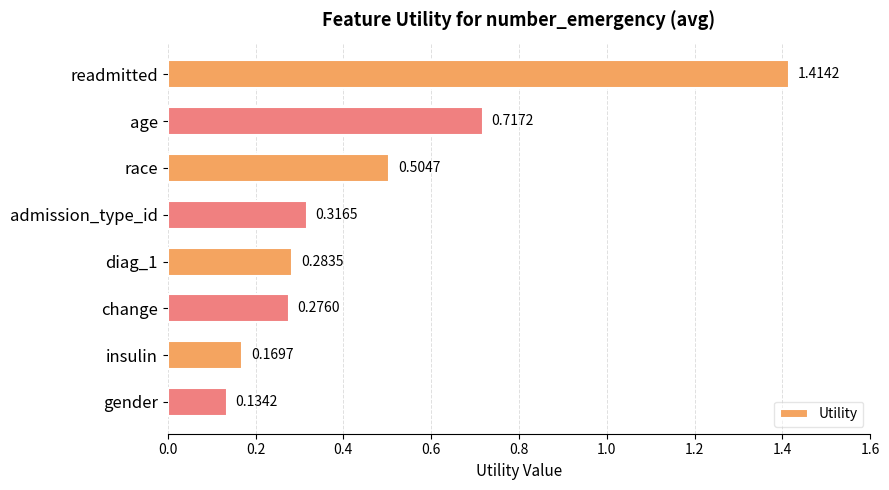

What is the difference between the maximum and minimum values?

1.3